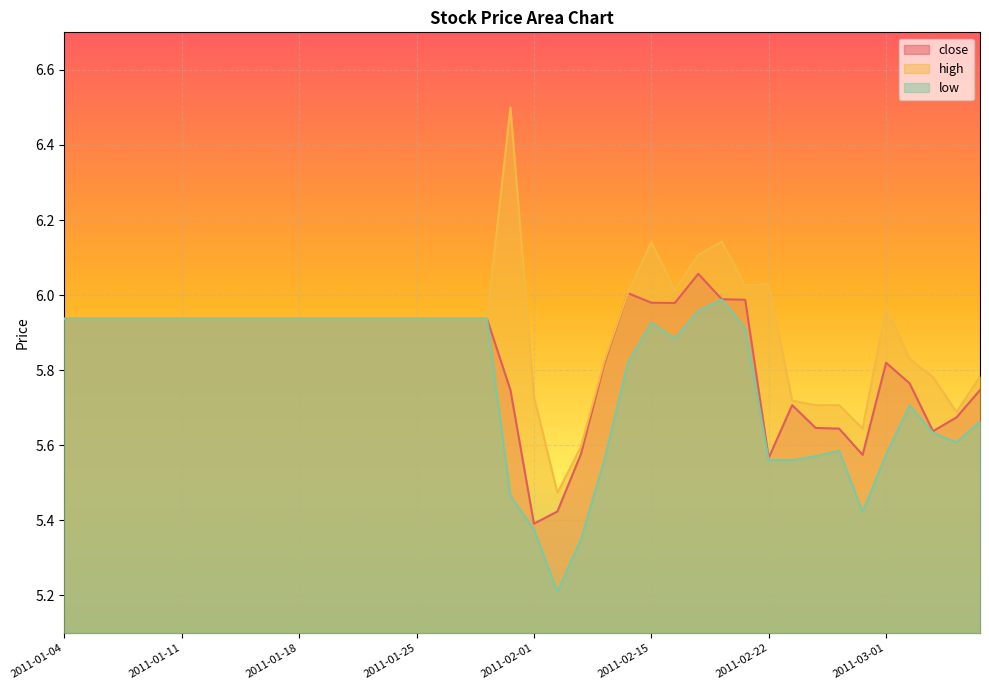

How many series are shown in this chart?

3